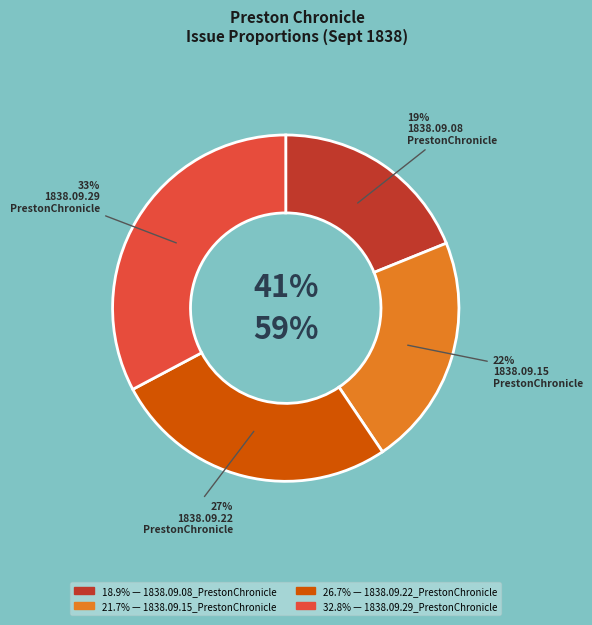

What percentage is NOT represented by 1838.09.29_PrestonChronicle?

67.2%